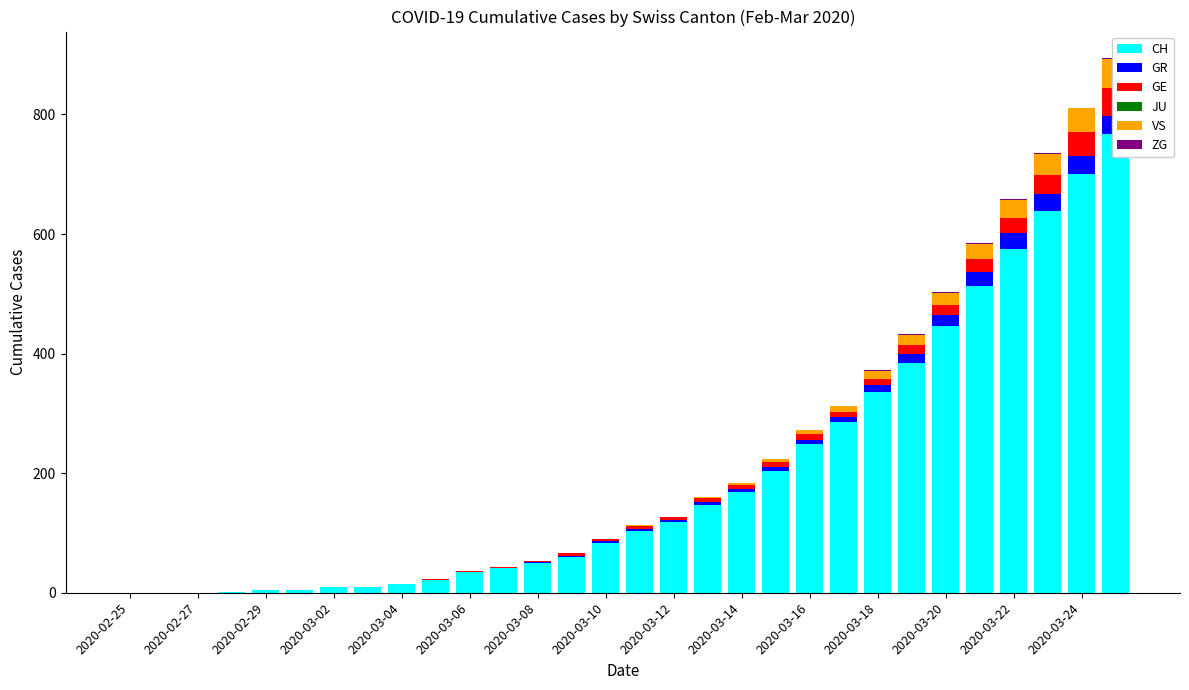

Reading left to right, what are all the values shown in this chart?

CH: 0	0	0	2	4	5	9	10	14	22	34	41	50	60	83	103	118	147	168	203	248	285	336	384	446	513	575	639	700	767
GR: 0	0	0	0	0	0	0	0	0	0	1	1	1	2	3	4	4	5	6	8	8	9	12	15	19	23	26	28	30	30
GE: 0	0	0	0	0	0	0	0	0	1	2	1	2	4	4	5	4	6	6	7	9	9	10	15	16	23	25	32	40	48
JU: 0	0	0	0	0	0	0	0	0	0	0	0	0	0	0	0	0	0	0	0	0	0	0	0	0	0	0	0	0	0
VS: 0	0	0	0	0	0	0	0	0	0	0	0	0	0	0	1	0	2	3	6	7	10	13	17	21	25	31	35	40	47
ZG: 0	0	0	0	0	0	0	0	0	0	0	0	0	0	0	0	0	0	0	0	0	0	1	1	1	1	1	1	1	2